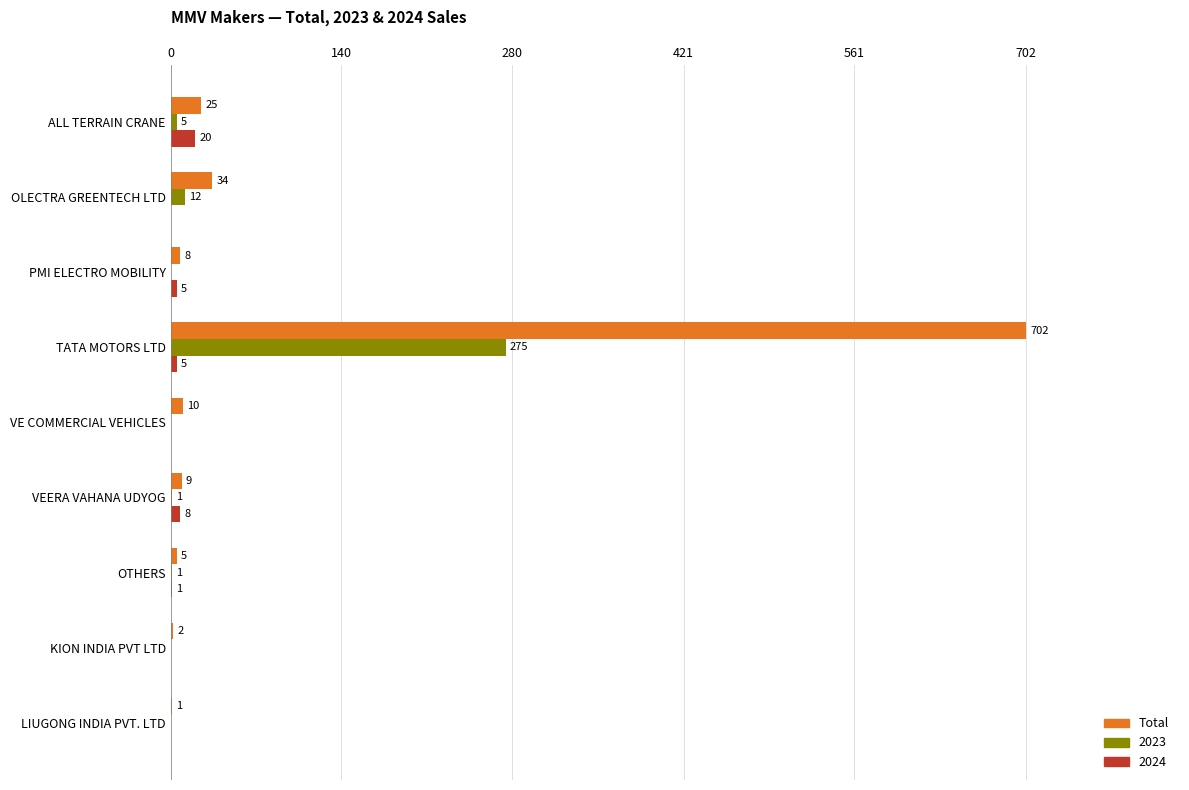

At which label is 2024 closest to 10?

VEERA VAHANA UDYOG